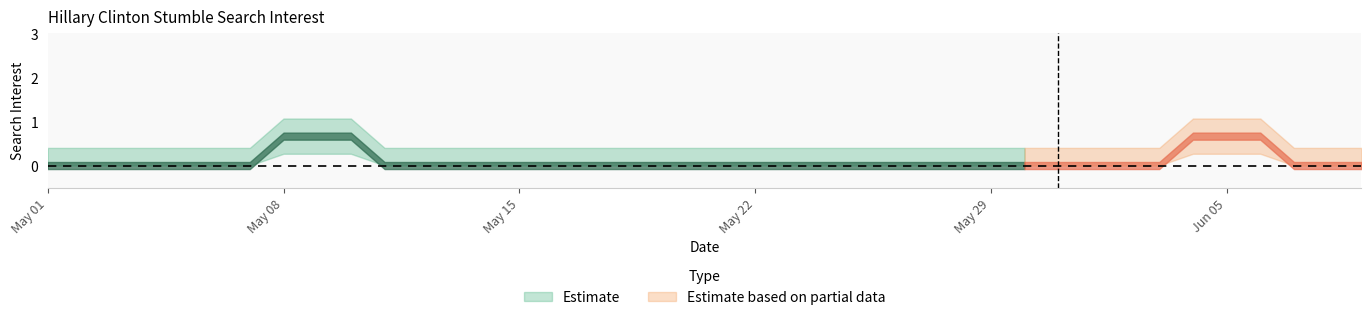

List the labels in order of value, largest first.

2016-05-09, 2016-06-05, 2016-05-01, 2016-05-02, 2016-05-03, 2016-05-04, 2016-05-05, 2016-05-06, 2016-05-07, 2016-05-08, 2016-05-10, 2016-05-11, 2016-05-12, 2016-05-13, 2016-05-14, 2016-05-15, 2016-05-16, 2016-05-17, 2016-05-18, 2016-05-19, 2016-05-20, 2016-05-21, 2016-05-22, 2016-05-23, 2016-05-24, 2016-05-25, 2016-05-26, 2016-05-27, 2016-05-28, 2016-05-29, 2016-05-30, 2016-05-31, 2016-06-01, 2016-06-02, 2016-06-03, 2016-06-04, 2016-06-06, 2016-06-07, 2016-06-08, 2016-06-09